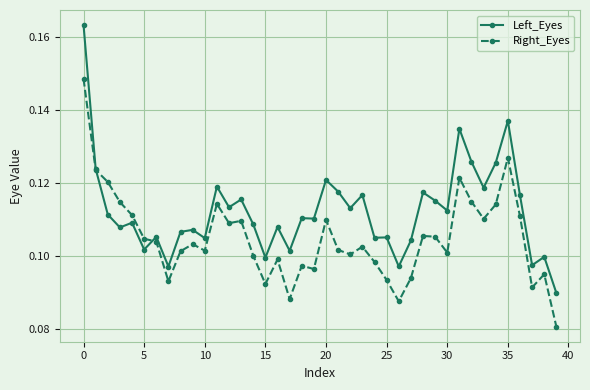

Count the number of data series in this chart.

2